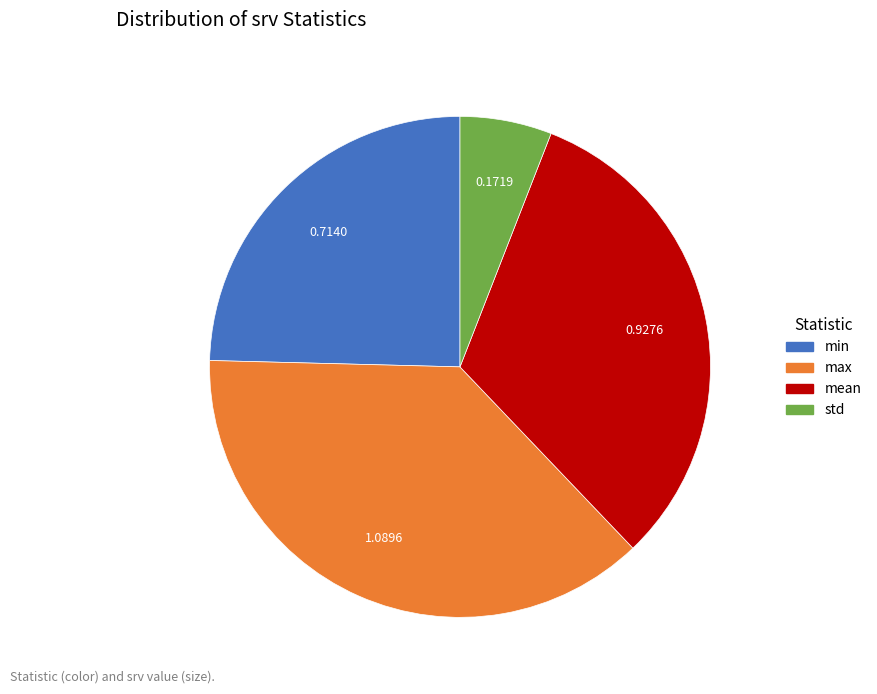

Is min the majority of the pie?

No